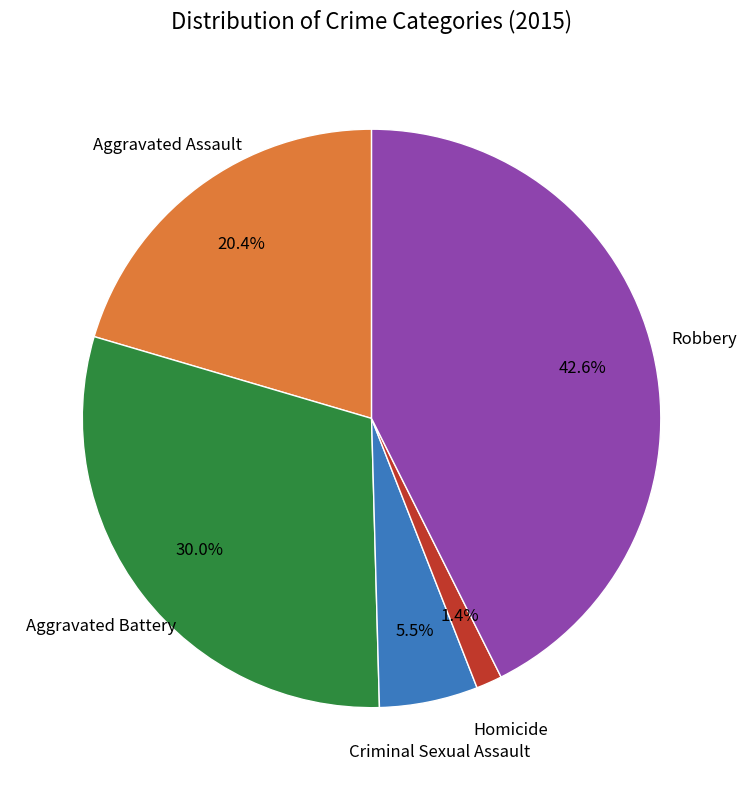

Count the number of slices in the pie.

5